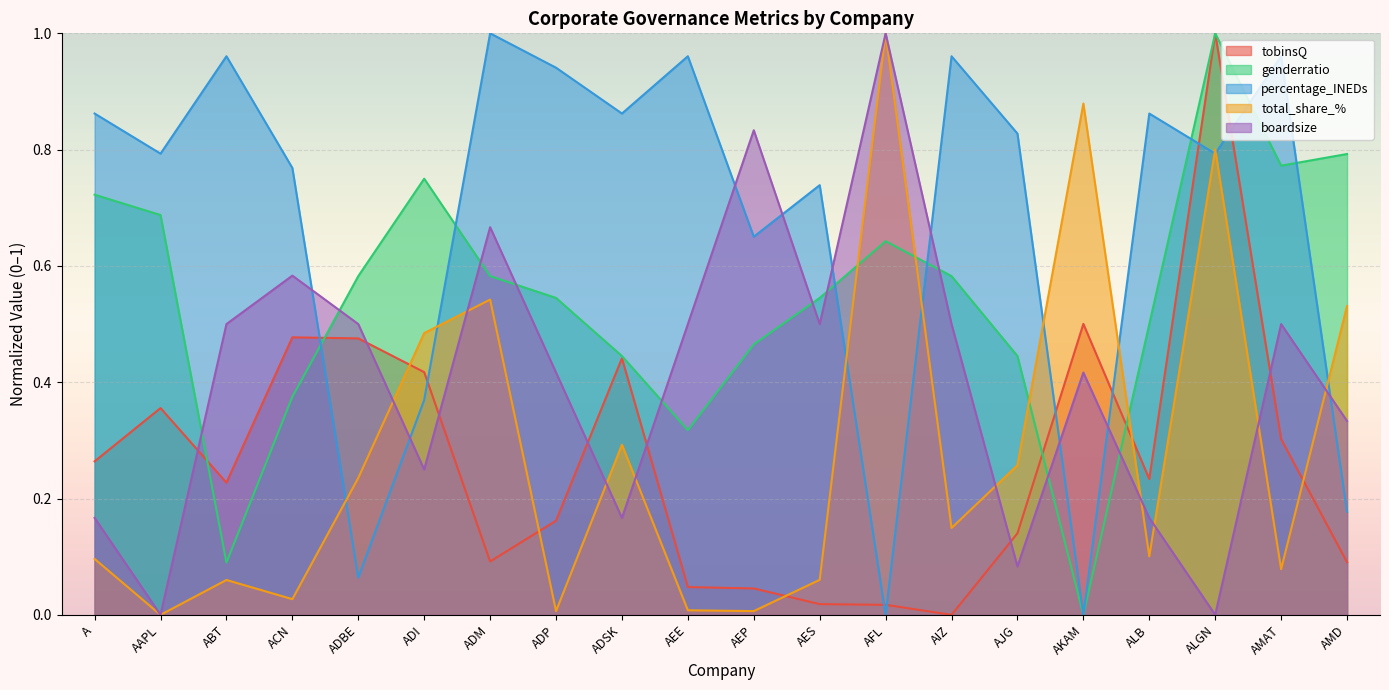

What is the difference between the second highest and minimum values in the genderratio series?

0.8